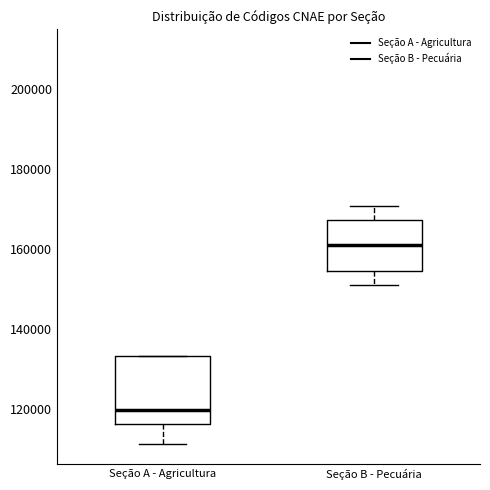

Which box's median line is the highest?

Seção B - Pecuária